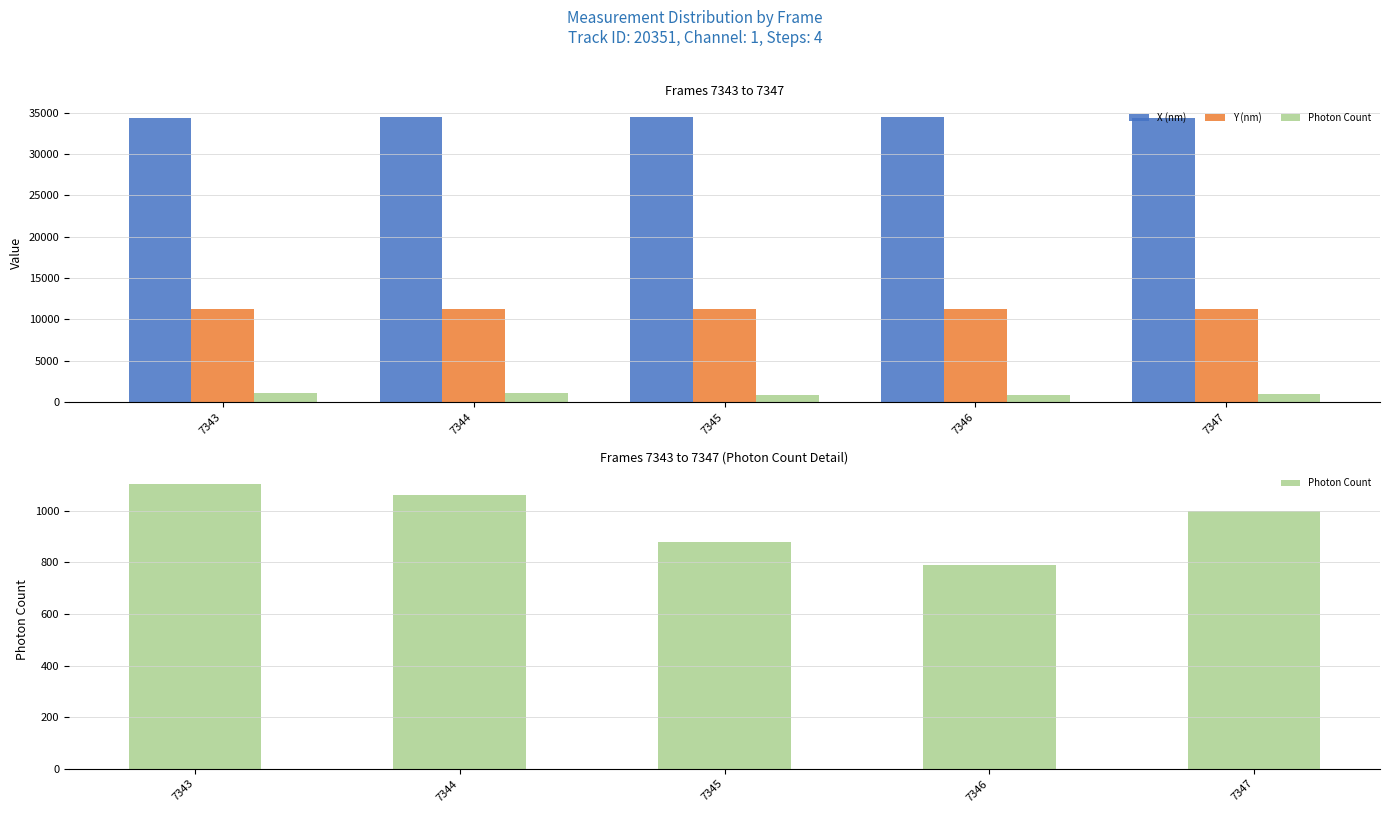

What value does the Photon Count series have at 7346?

791.5